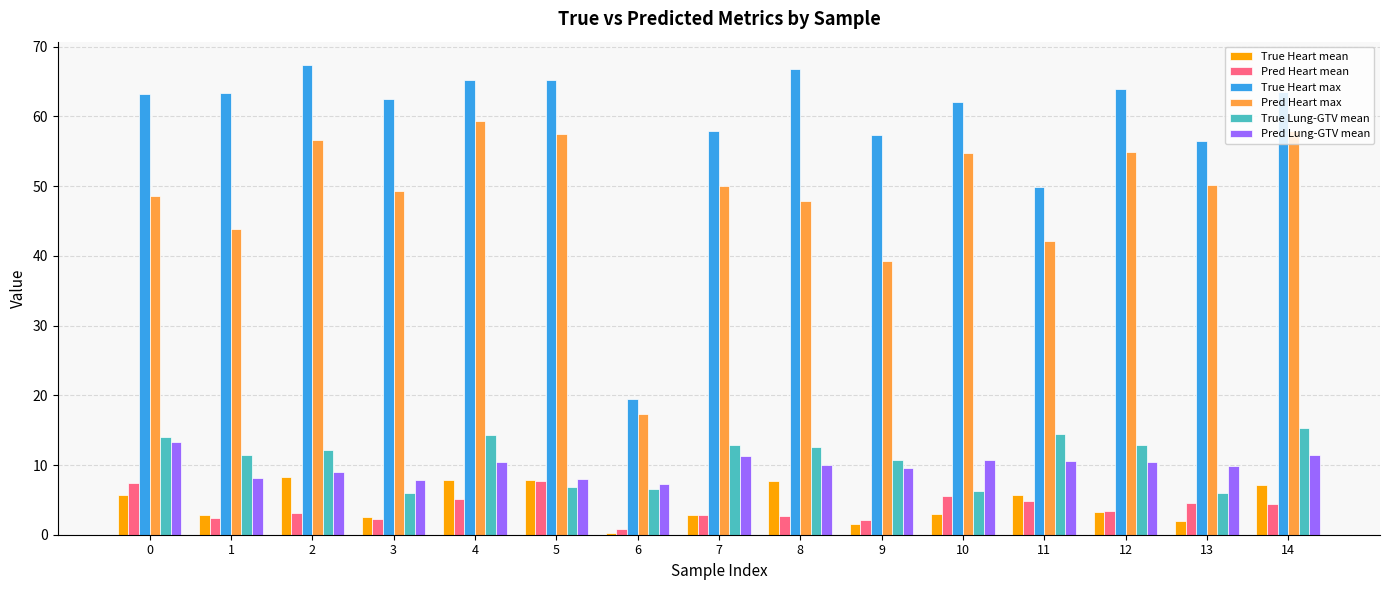

The value of True Lung-GTV mean at 5 is 6.9. True or false?

True